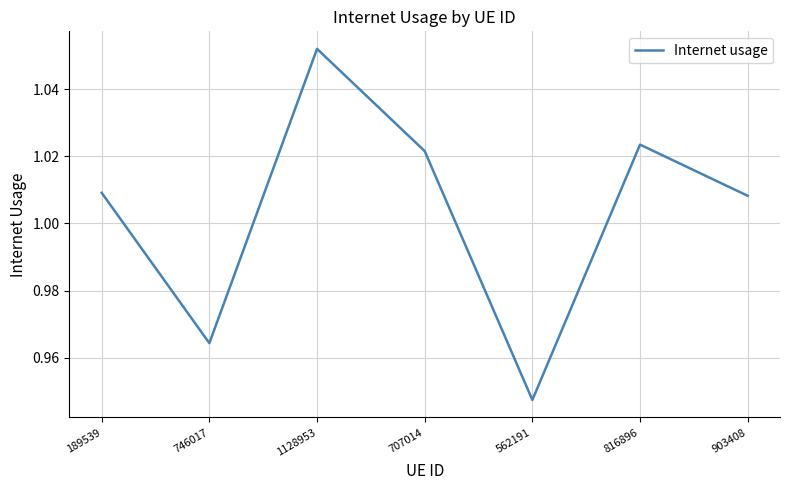

What is the change in value from 746017 to 816896?

+0.1